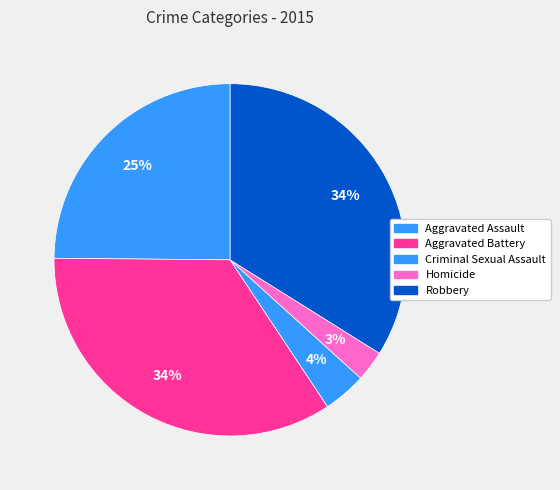

How many slices are in this pie chart?

5